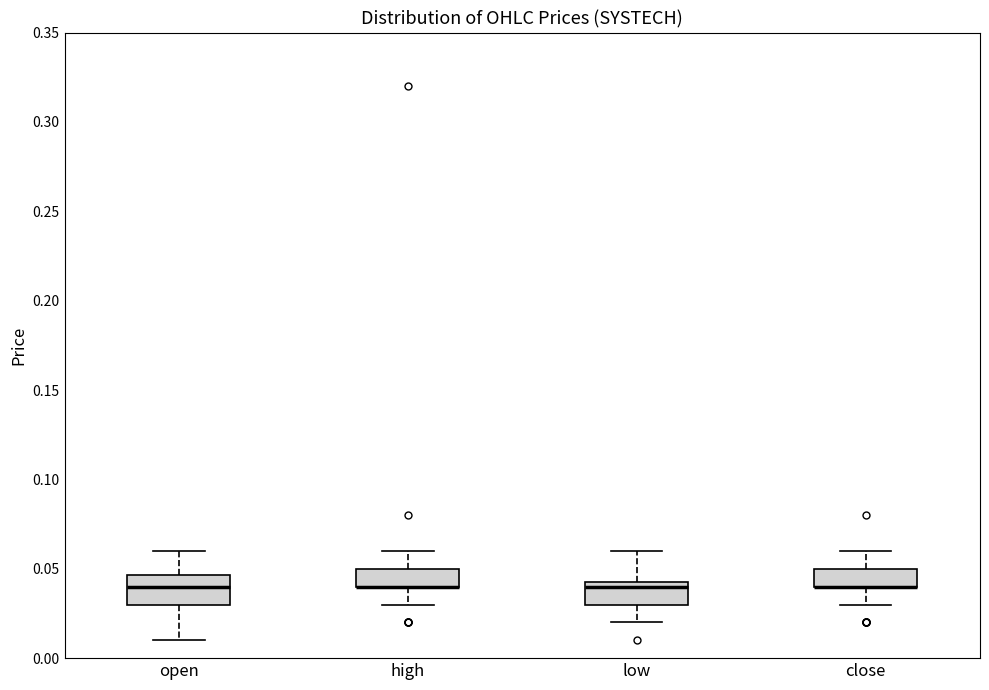

Reading left to right, read every box against the y-axis: the position of its median line, the range the box covers, and the ends of its whiskers. The values are not printed on the chart, so give them approximately, as read against the axis.

open: median 0.040, box 0.030 to 0.045, whiskers 0.010 to 0.060
high: median 0.040 (drawn on the box's lower edge), box 0.040 to 0.050, whiskers 0.030 to 0.060
low: median 0.040, box 0.030 to 0.045, whiskers 0.020 to 0.060
close: median 0.040 (drawn on the box's lower edge), box 0.040 to 0.050, whiskers 0.030 to 0.060